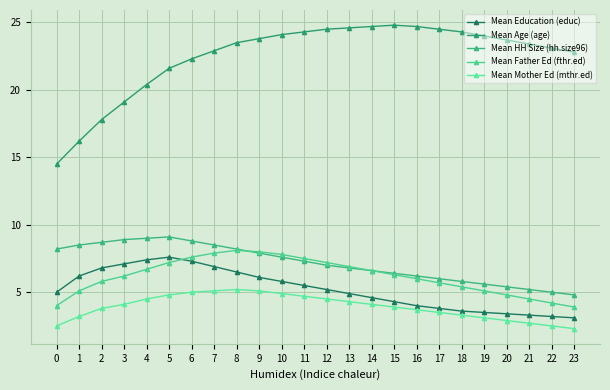

Does the chart display data point markers on the line(s)?

Yes